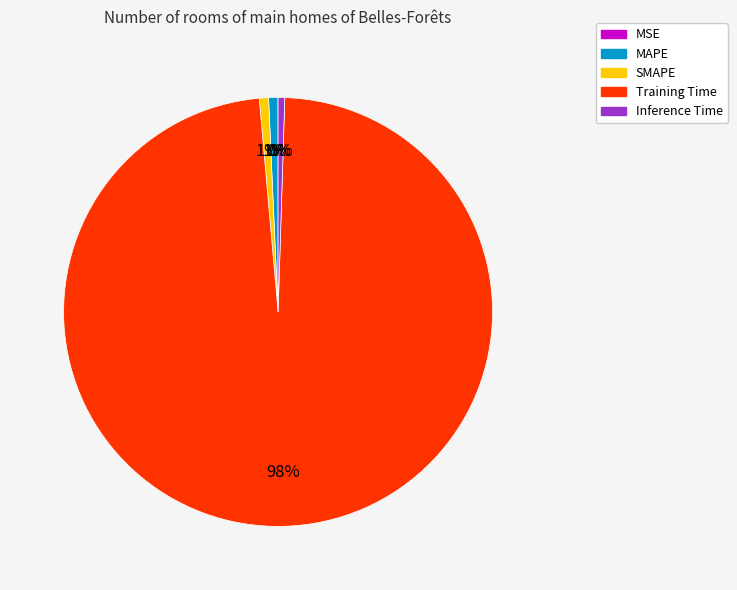

To the nearest percent, what is the combined percentage of MAPE and Inference Time?

1%